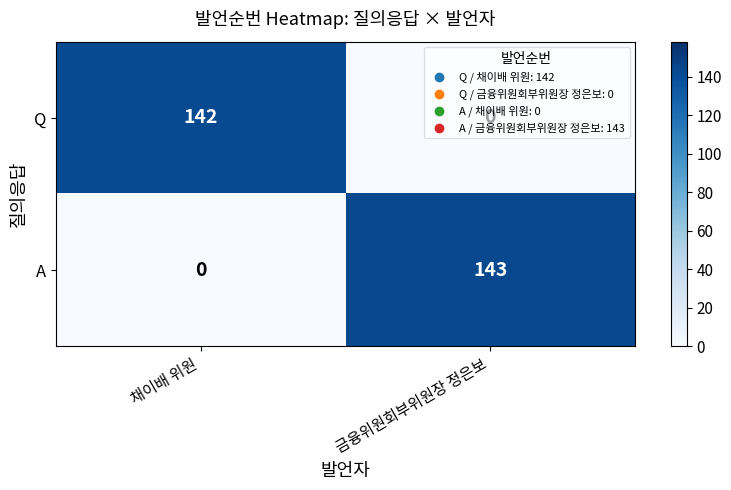

What is the sum of all Q values?

142